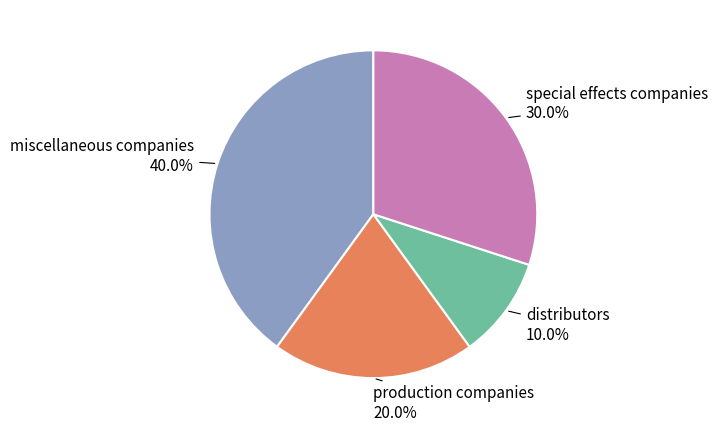

The distributors slice represents 21% of the pie. True or false?

False